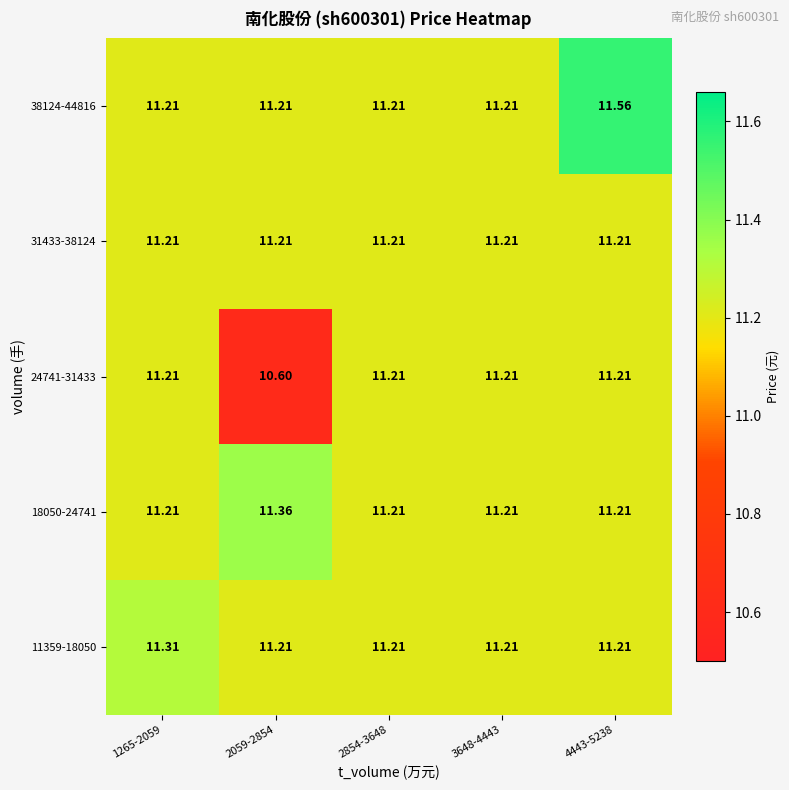

How many series are shown in this chart?

5